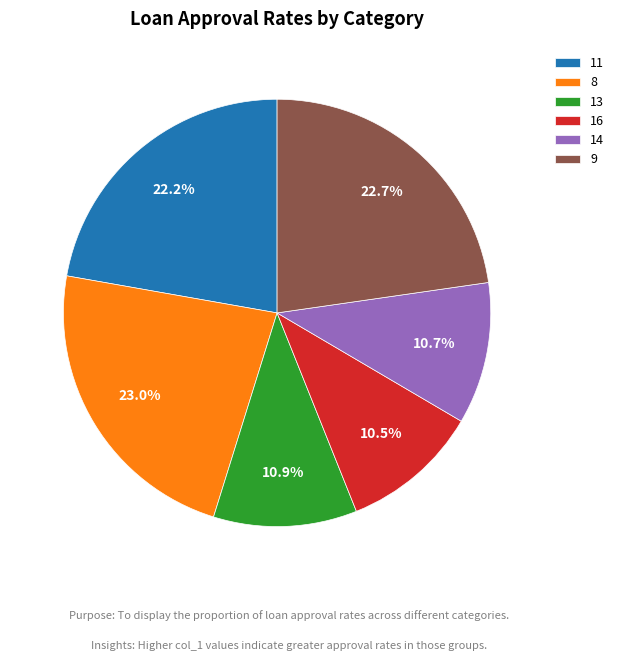

Does 11 account for over 50% of the chart?

No